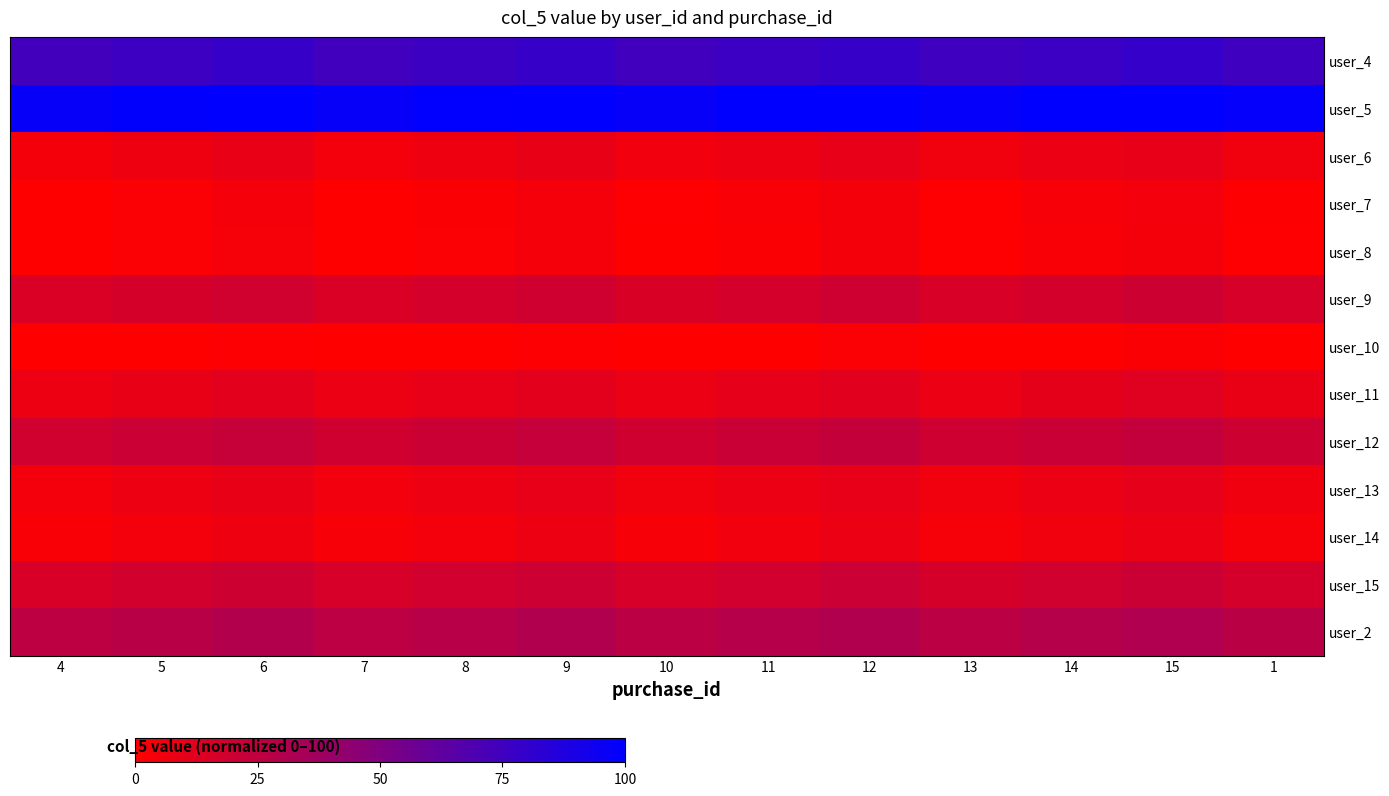

At which category is the sum across all series the highest?

15